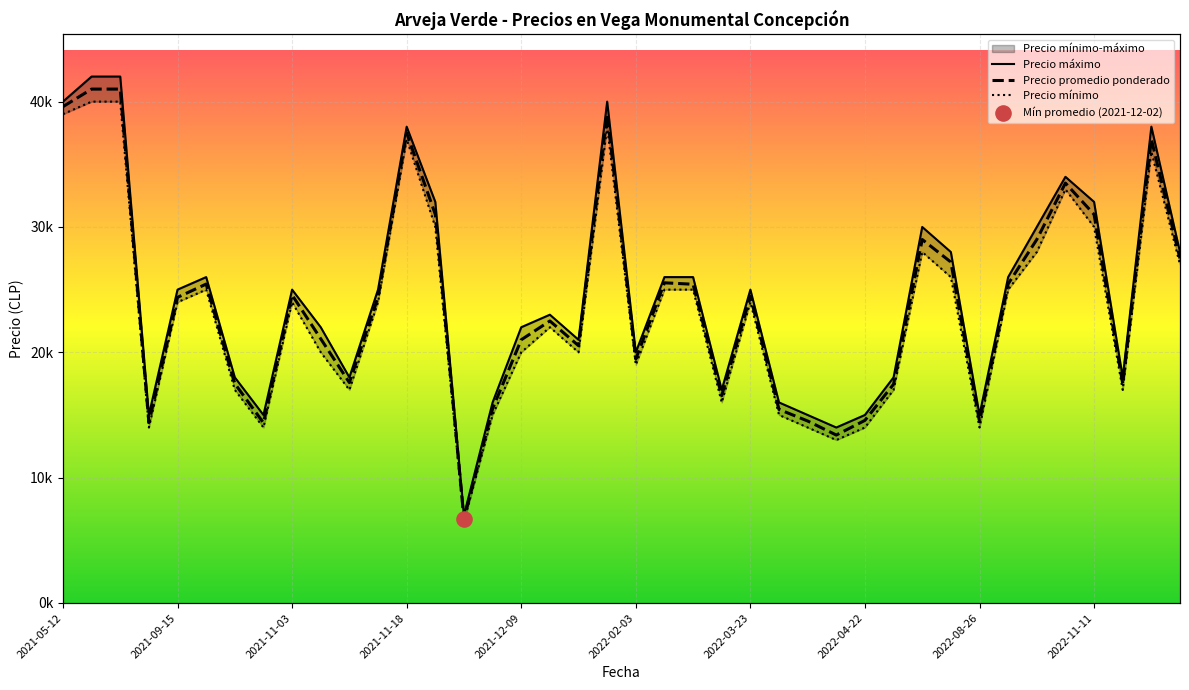

Which series has the widest spread of Y values?

Precio máximo